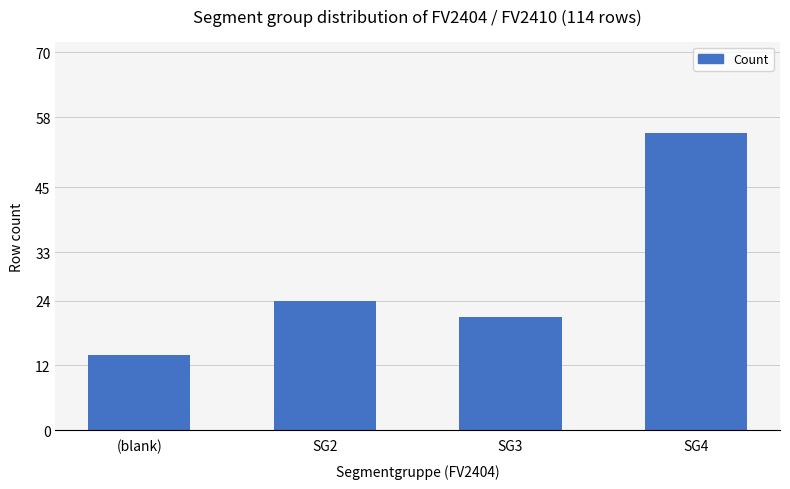

Is it true that the value at SG2 is 24?

True